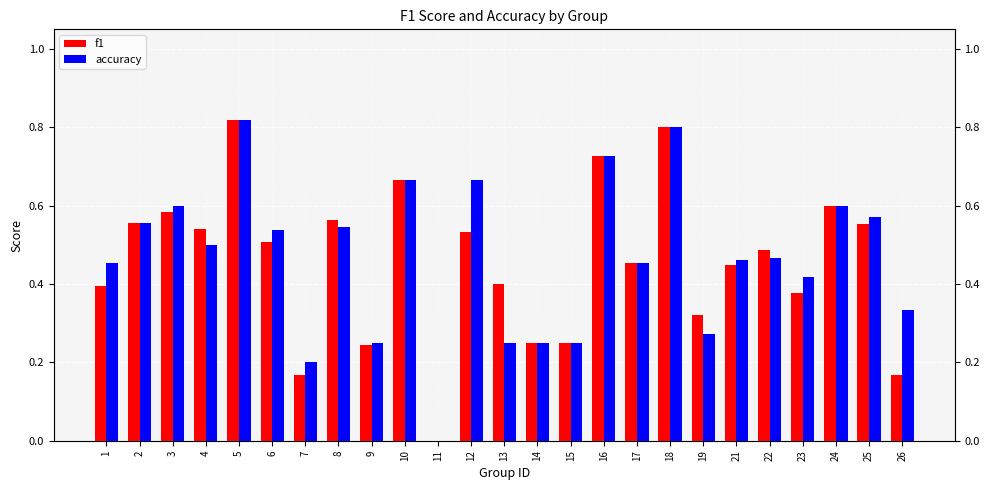

Is it true that accuracy equals 0.3 at 19?

True